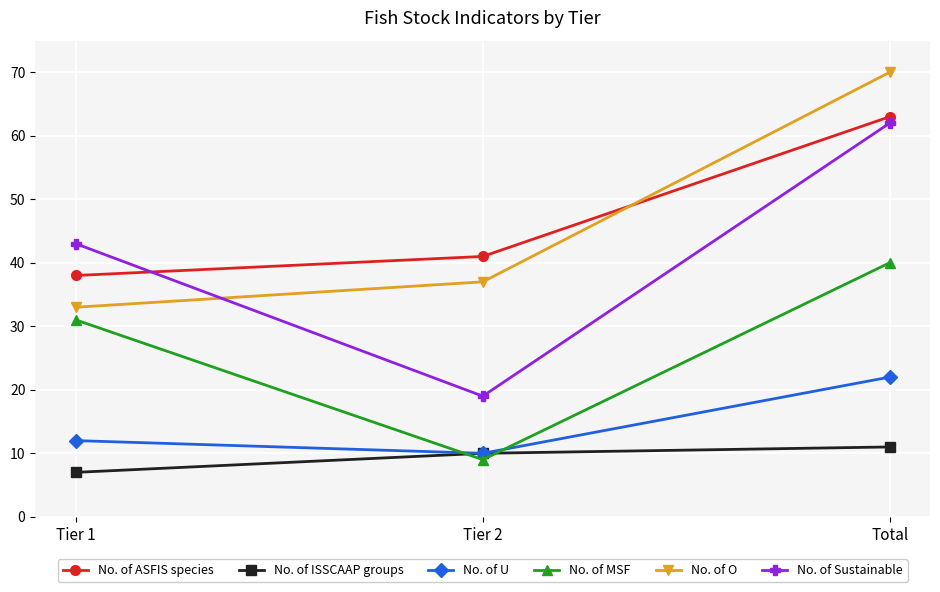

What is the value of the No. of O point at the 2nd from the left?

37